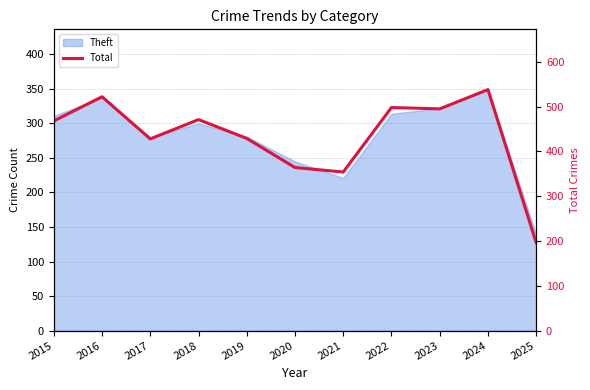

True or false: there are more than 2 points higher than both neighbors.

True